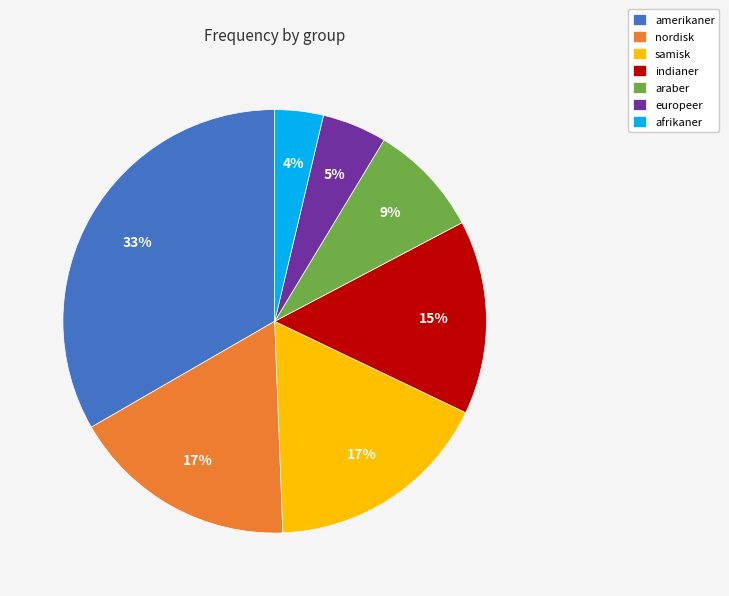

True or false: araber accounts for 20% of the total.

False